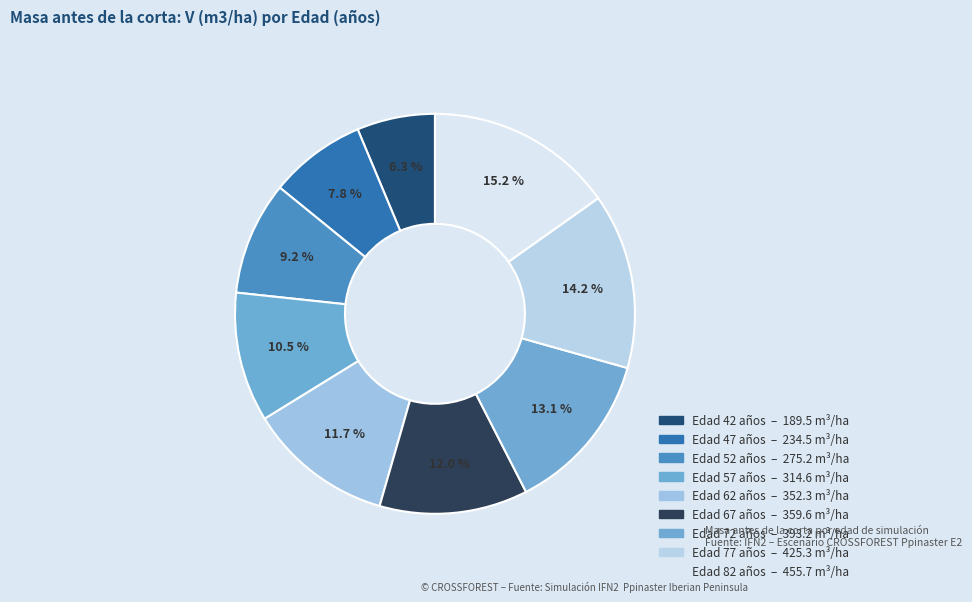

How many segments does this pie chart have?

9